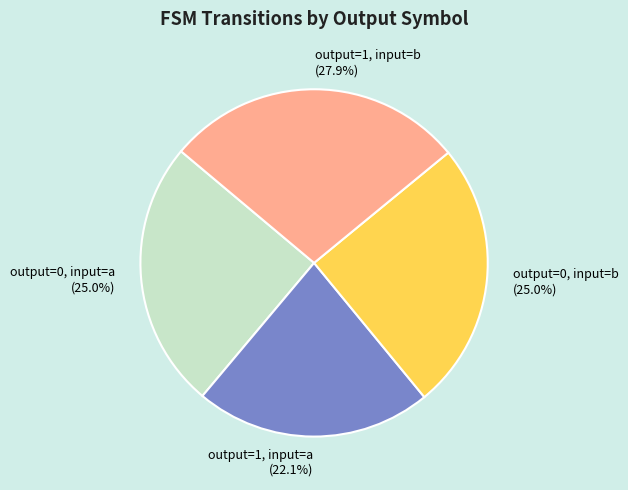

True or false: output=0, input=a accounts for 31% of the total.

False